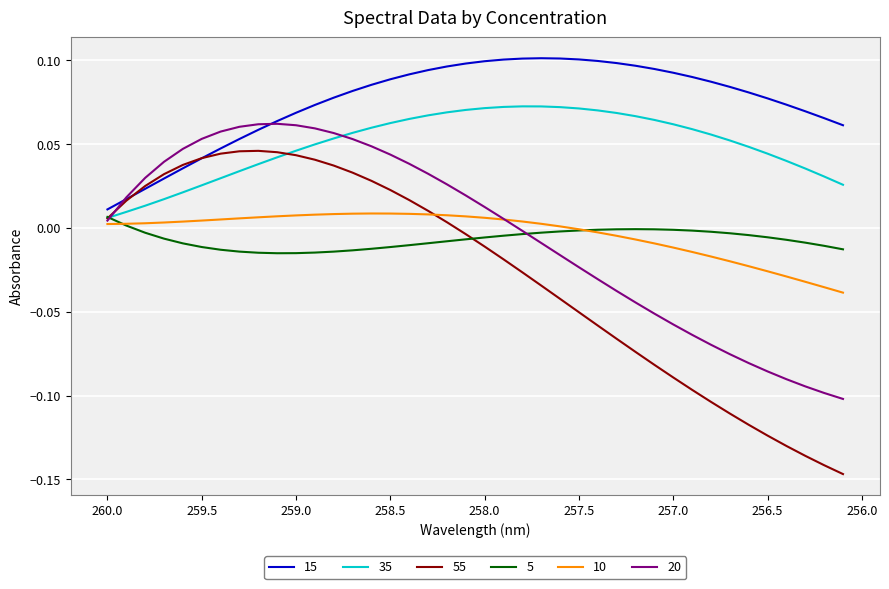

Which series has the largest range (max minus min)?

55